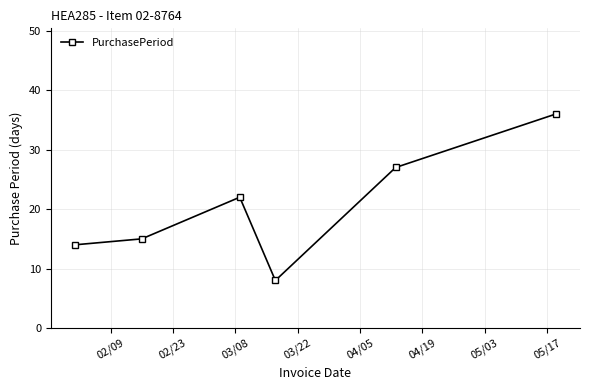

What is the greatest value displayed?

36